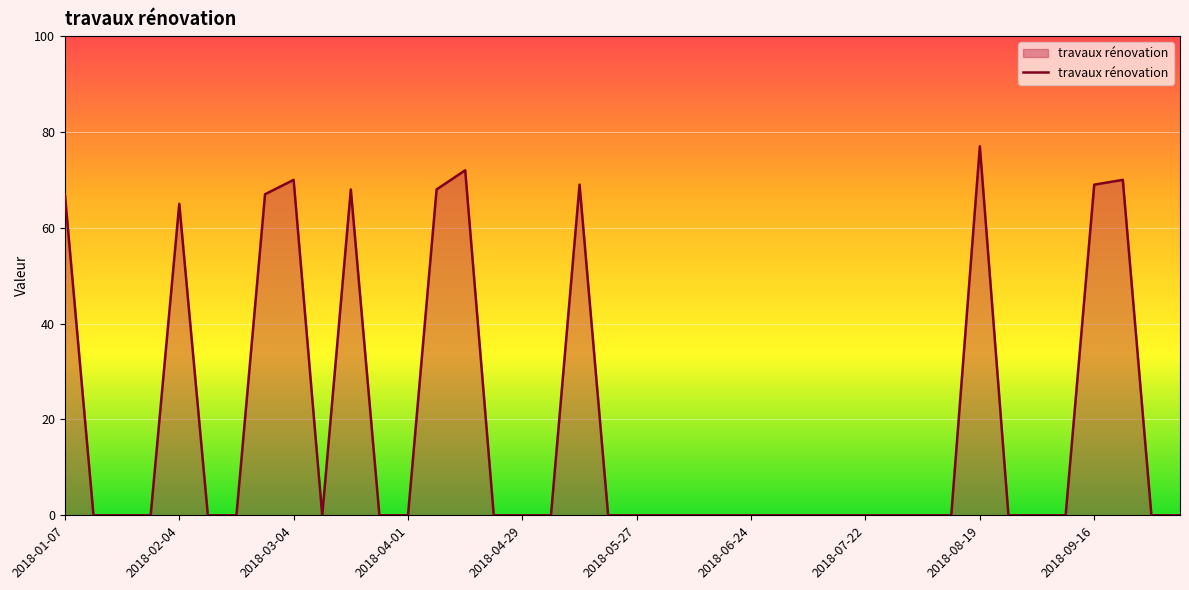

Does the chart have visible grid lines?

Yes